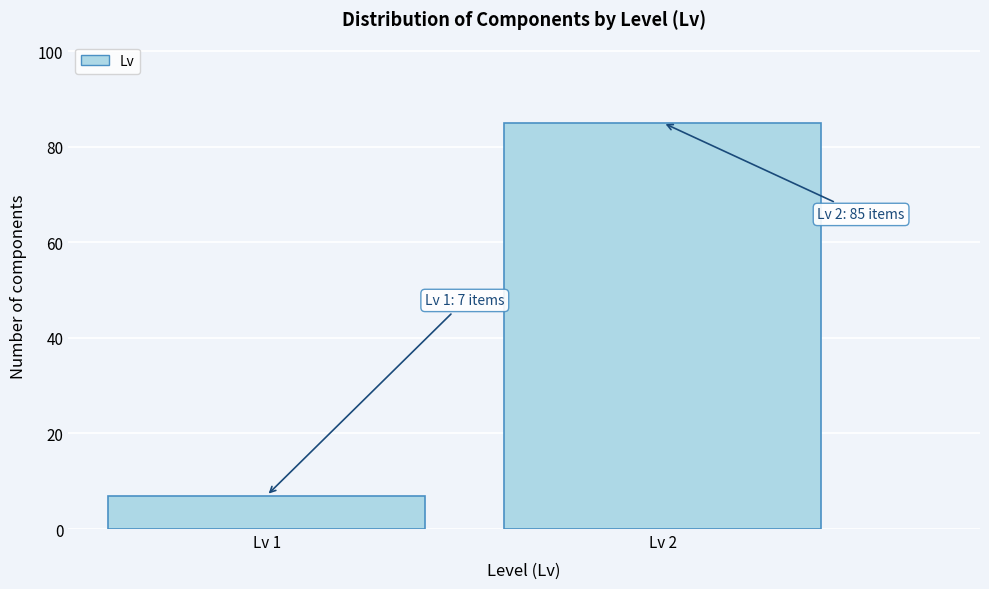

Reading left to right, extract all data points from this chart.

7	85